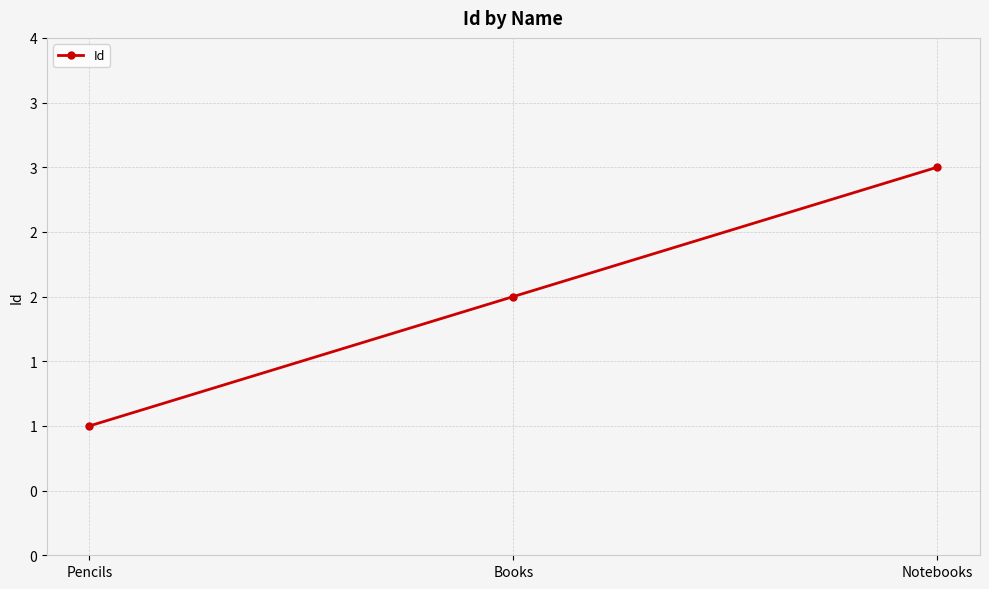

What value does the data have at Books?

2